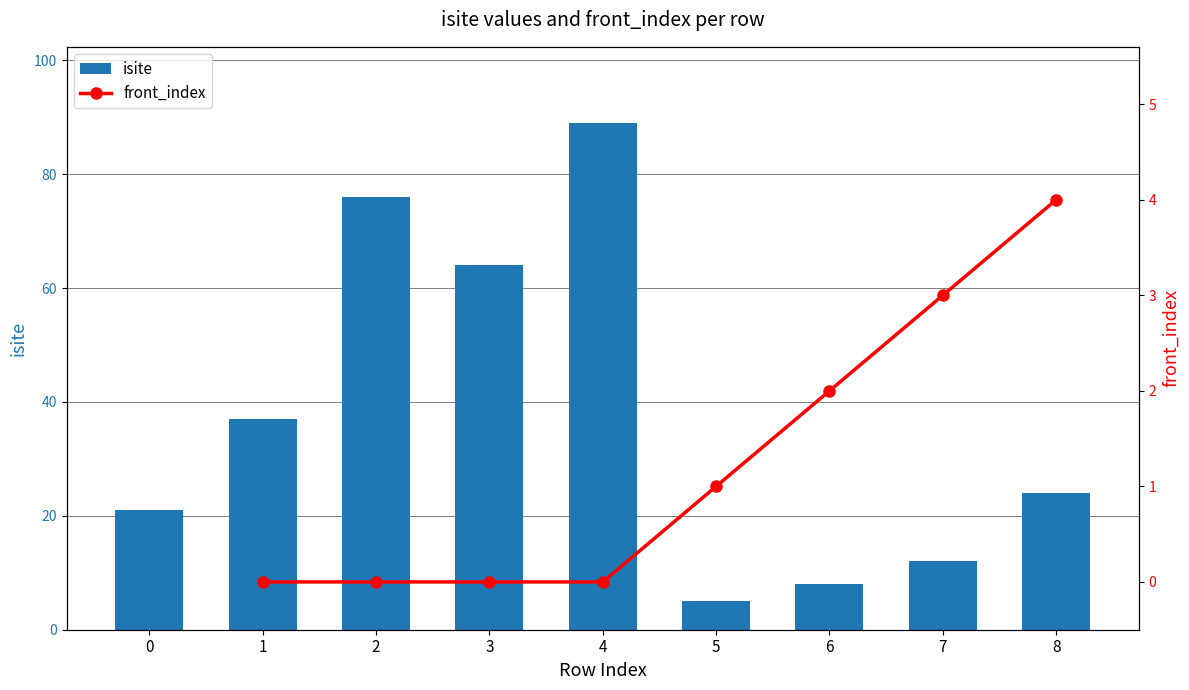

What is the greatest value displayed?

89.0